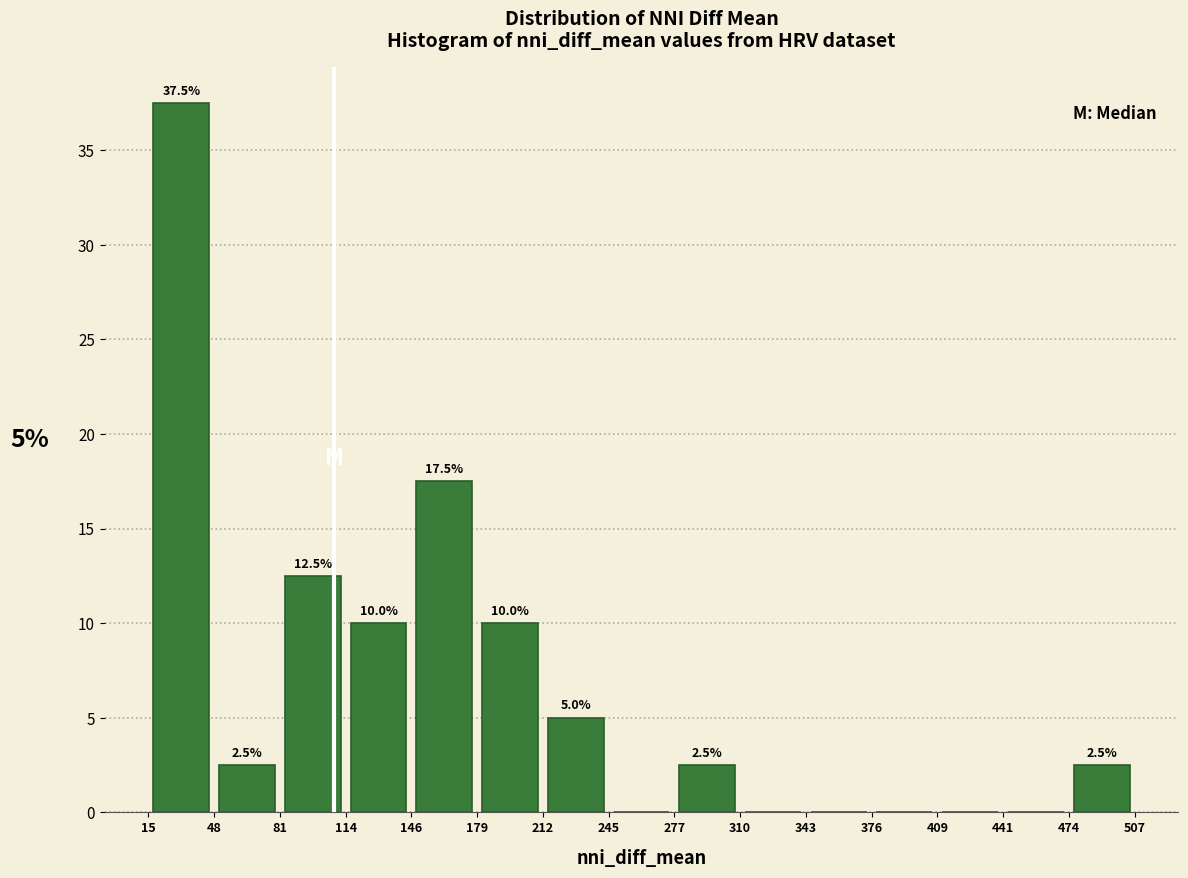

Over which range of the x-axis is the bar tallest?

15 to 48